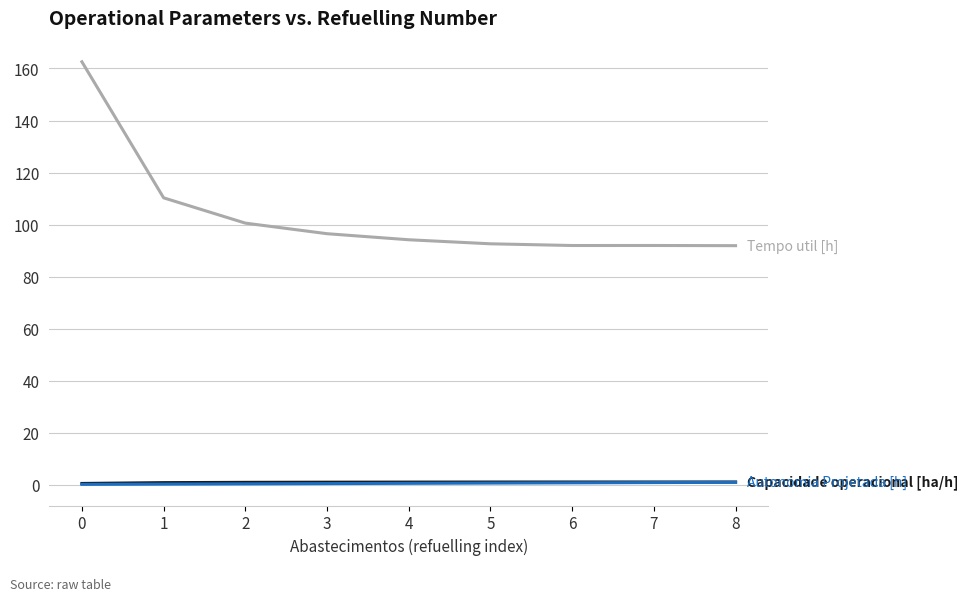

What is the greatest value displayed?

162.6